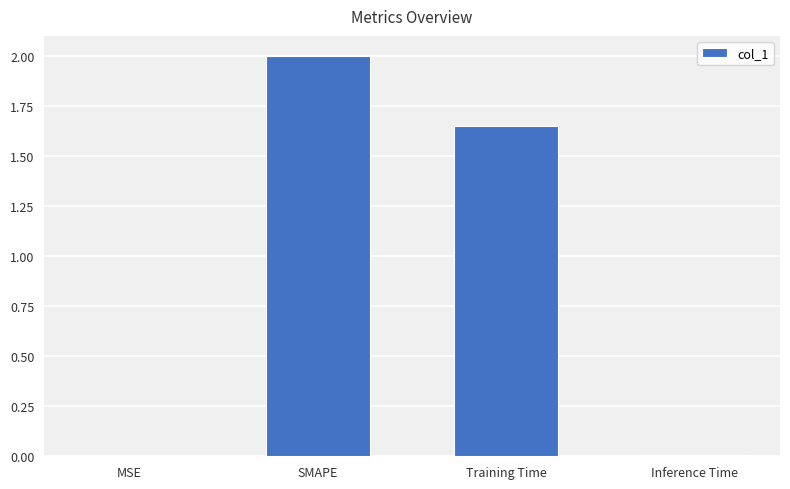

What is the average value?

0.9